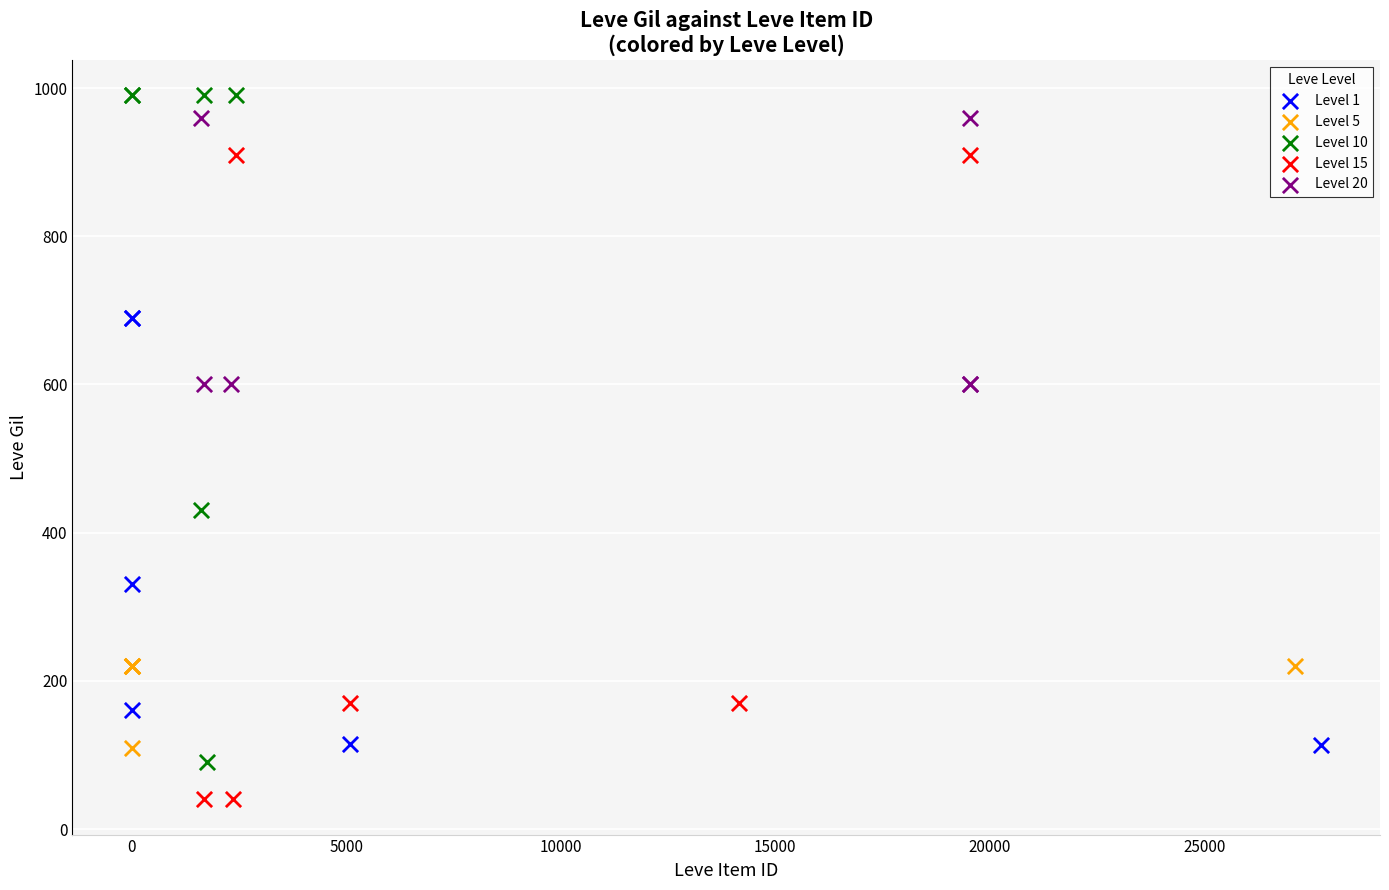

Which series reaches the minimum Y coordinate?

Level 15